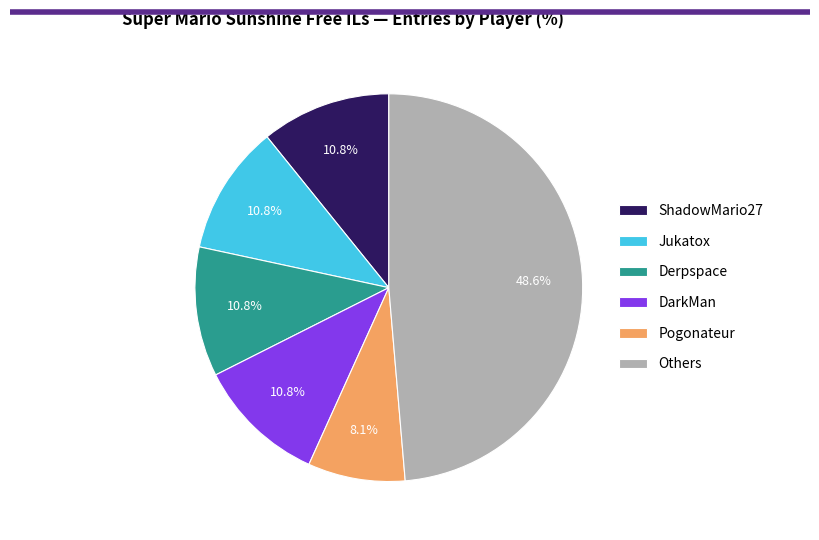

How many segments does this pie chart have?

6